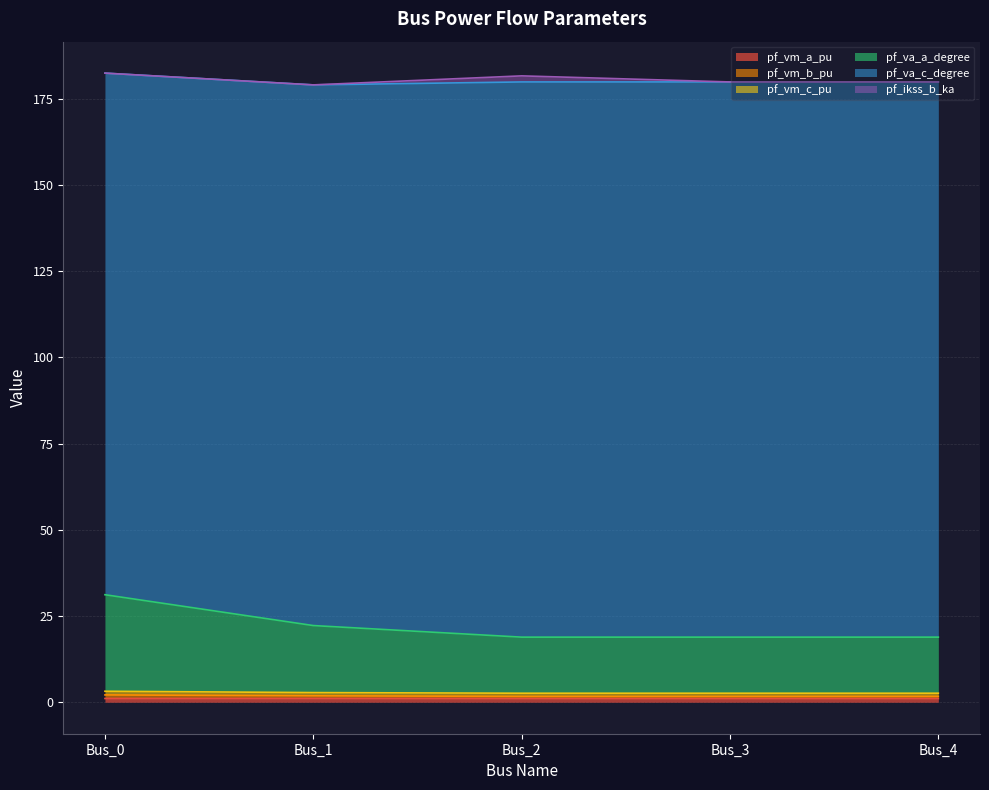

In pf_vm_a_pu, how many points are higher than both neighbors (excluding endpoints)?

1